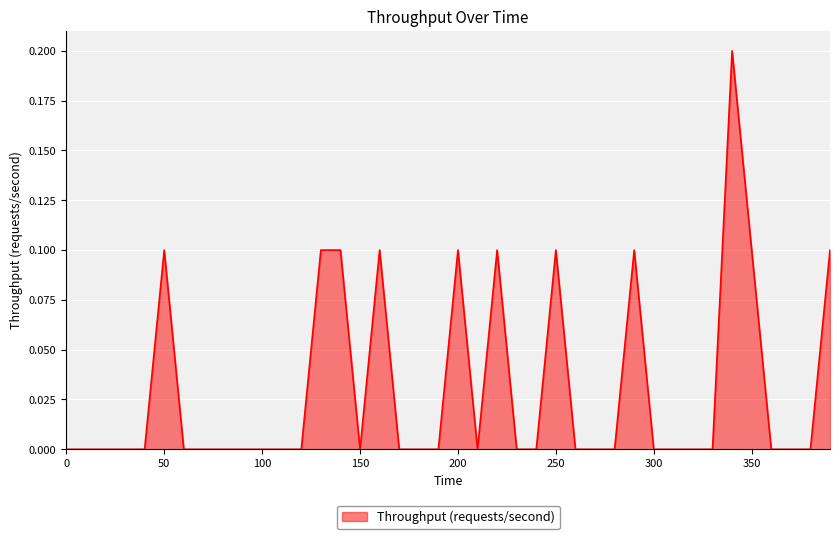

Reading right to left, transcribe all the data shown in this chart.

390=0.1	380=0.0	370=0.0	360=0.0	350=0.1	340=0.2	330=0.0	320=0.0	310=0.0	300=0.0	290=0.1	280=0.0	270=0.0	260=0.0	250=0.1	240=0.0	230=0.0	220=0.1	210=0.0	200=0.1	190=0.0	180=0.0	170=0.0	160=0.1	150=0.0	140=0.1	130=0.1	120=0.0	110=0.0	100=0.0	90=0.0	80=0.0	70=0.0	60=0.0	50=0.1	40=0.0	30=0.0	20=0.0	10=0.0	0=0.0